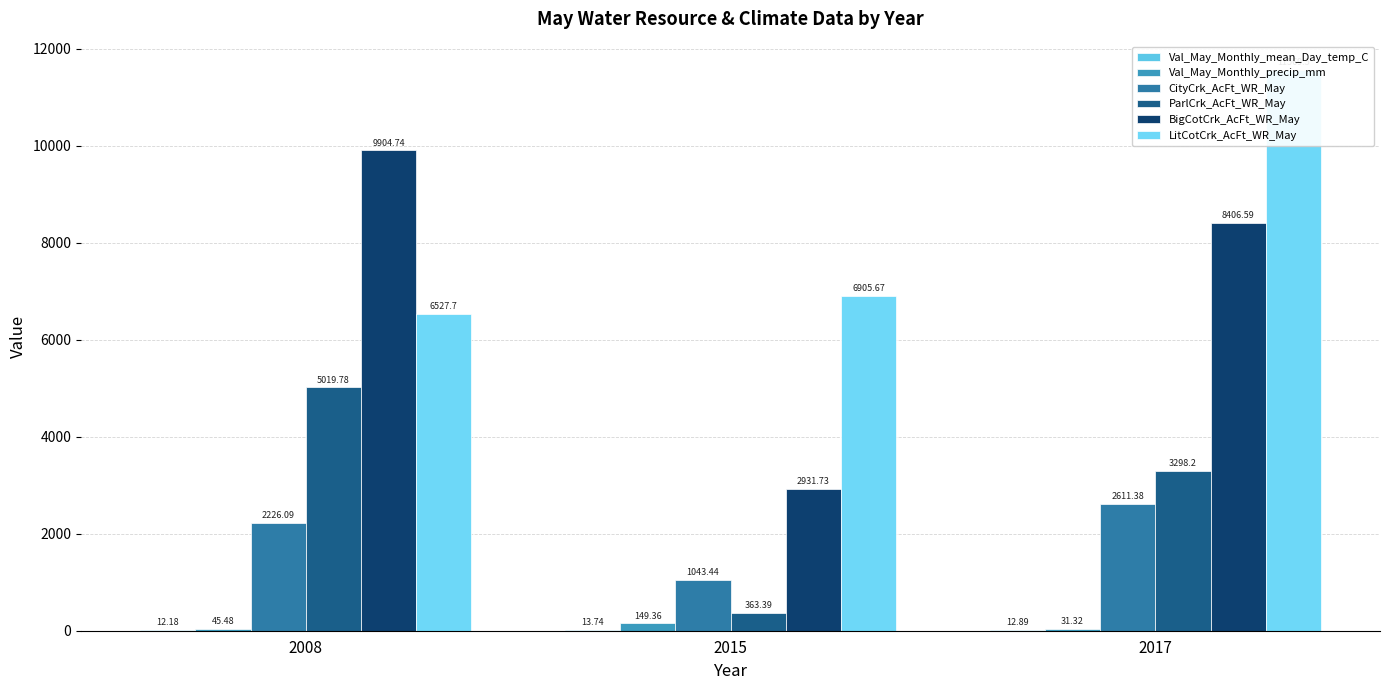

Read the Val_May_Monthly_mean_Day_temp_C value at 2008.

12.2